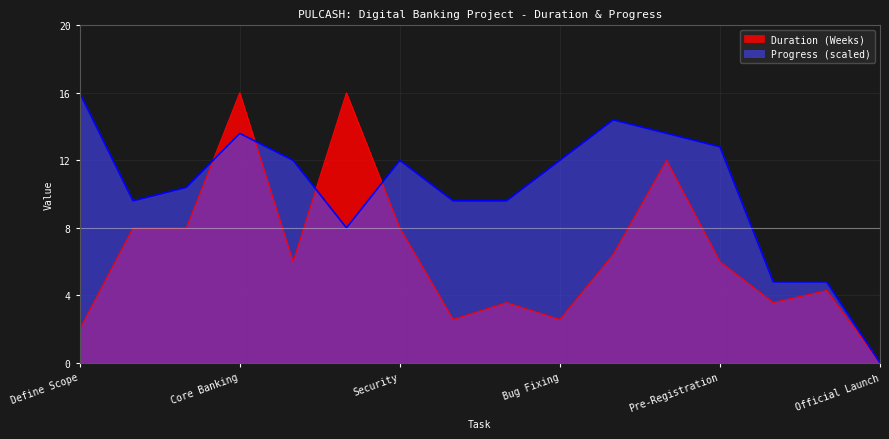

Is it true that Duration (Weeks) equals 16.0 at Mobile App?

True